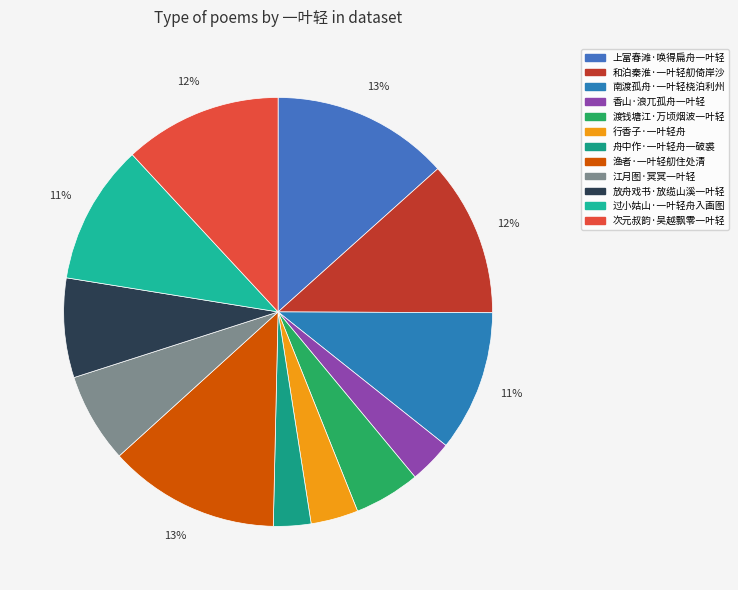

Does any single category account for the majority?

No